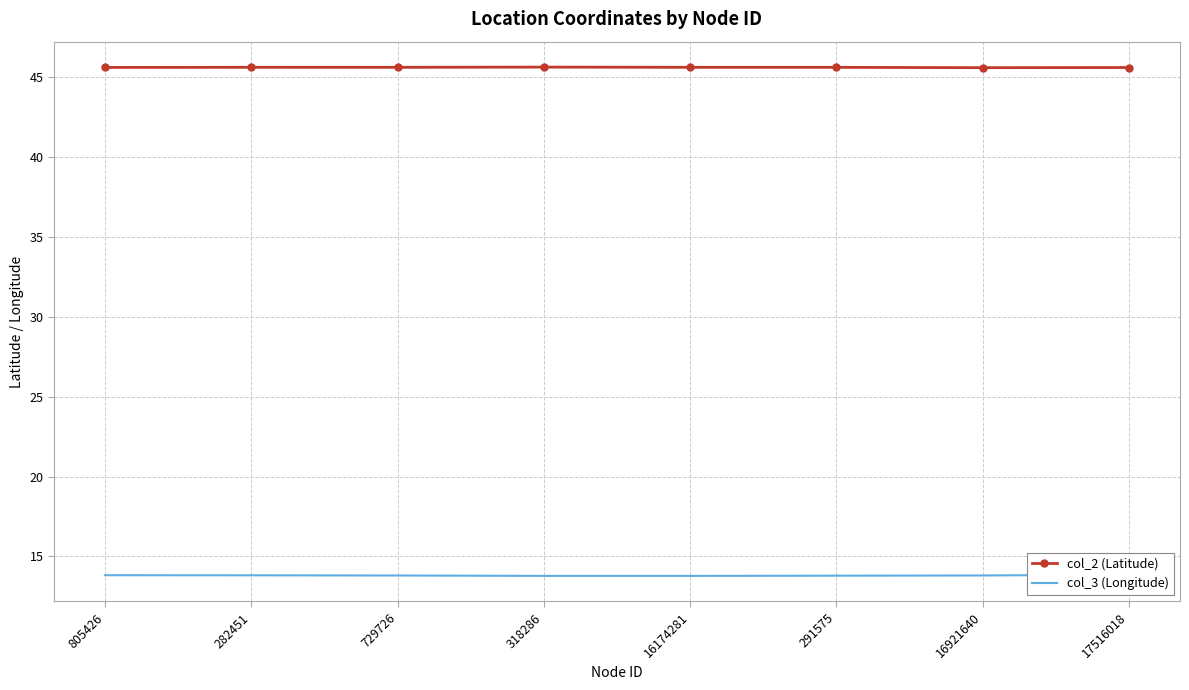

Which series has the largest total across all categories?

col_2 (Latitude)